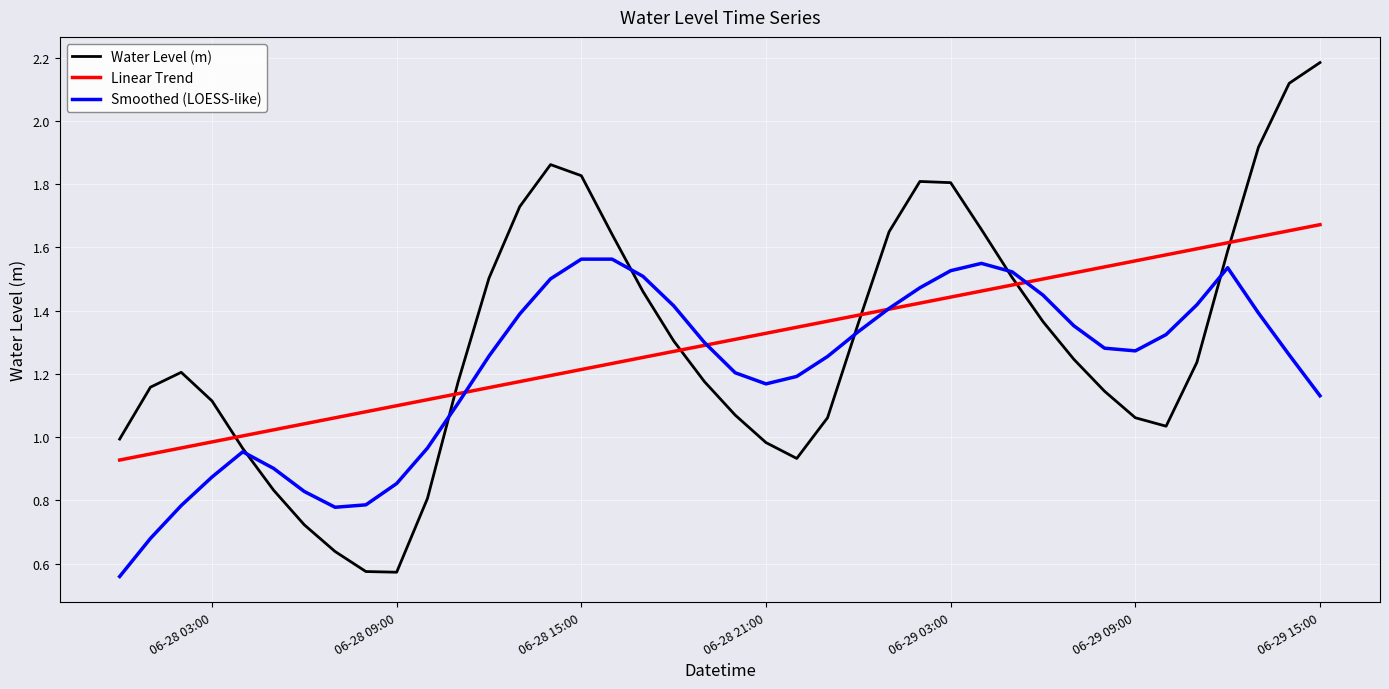

How many intersections are there between Water Level (m) and Linear Trend?

6